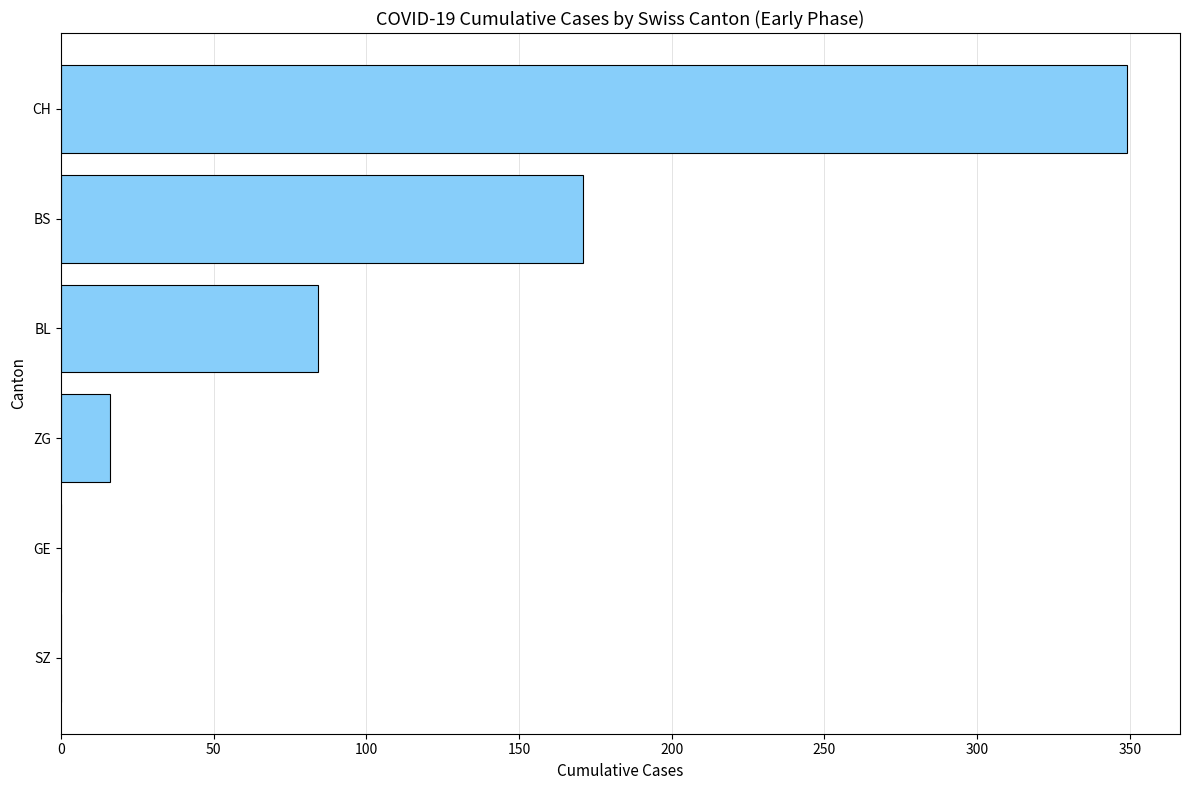

What is the sum of the values at GE and CH?

349